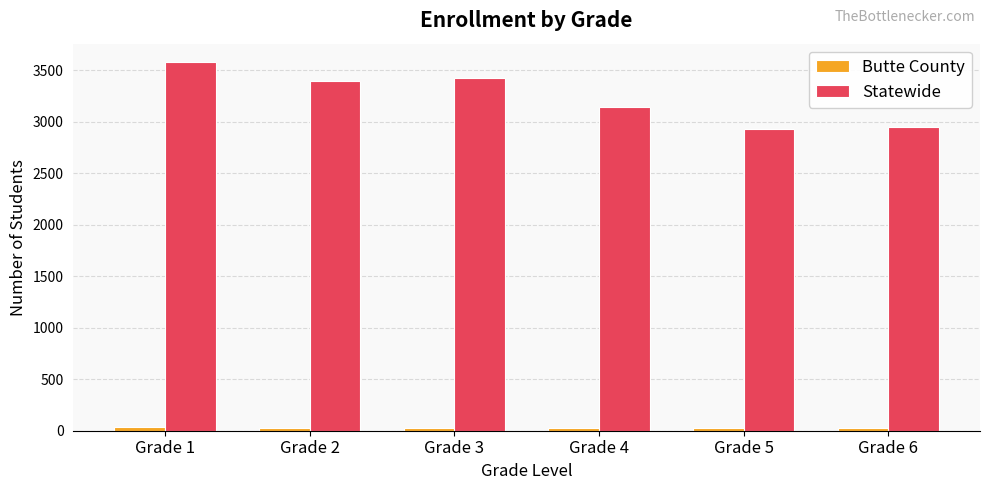

Which category has the highest value across all series?

Grade 1